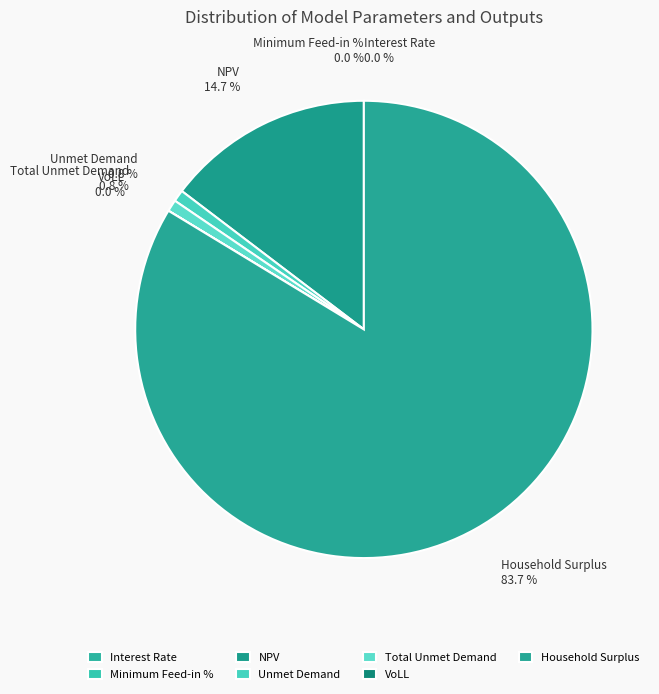

How many segments does this pie chart have?

7